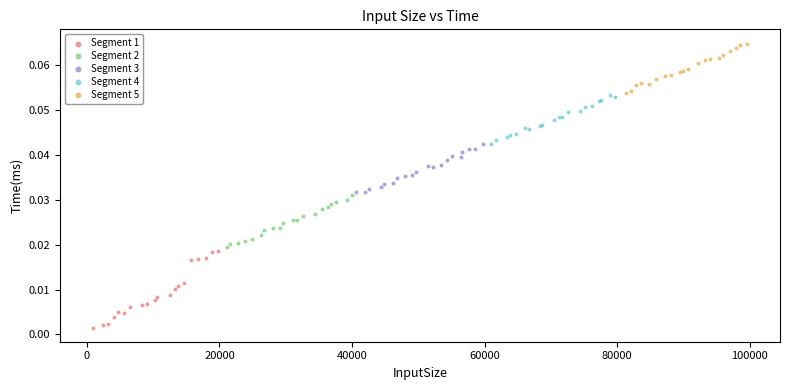

Which series has the largest Y range (max minus min)?

Segment 1